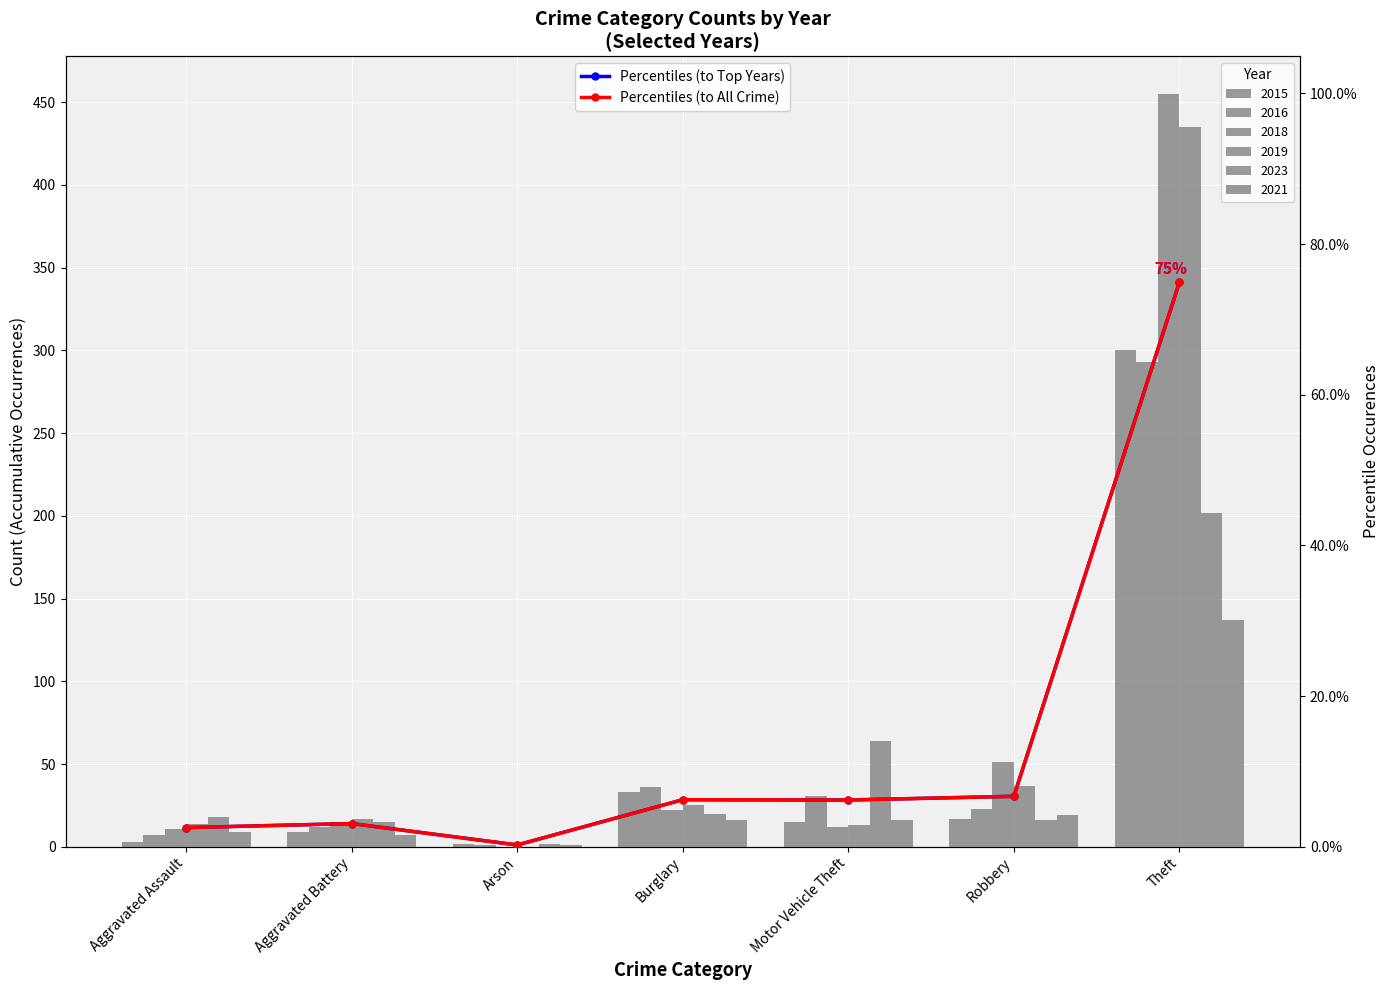

At how many categories does at least one series exceed 0?

7